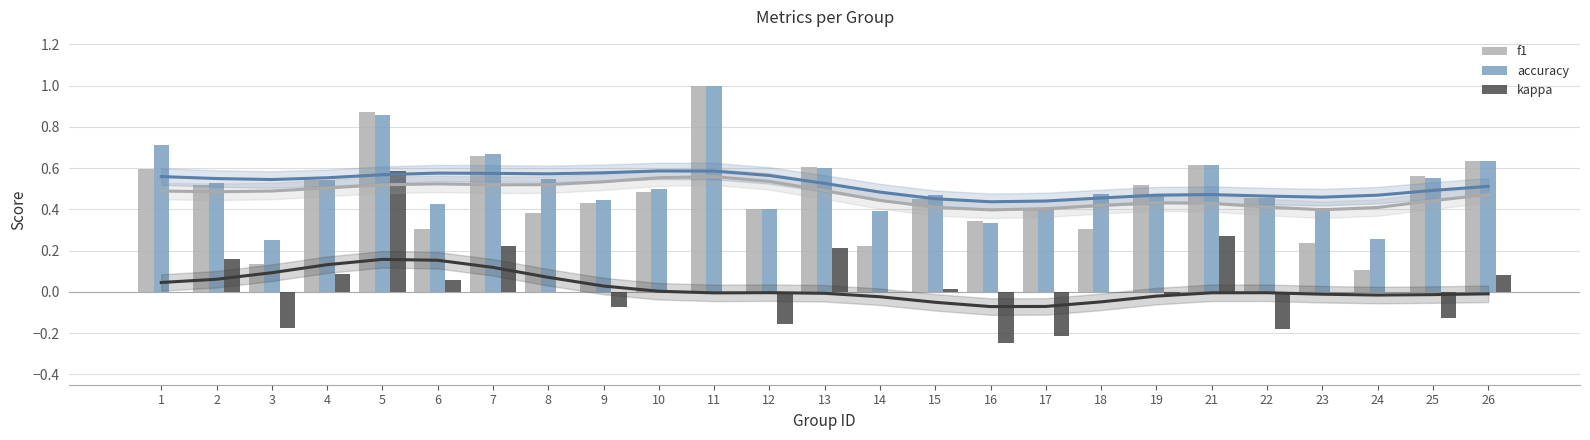

Which category has the lowest value across all series?

16